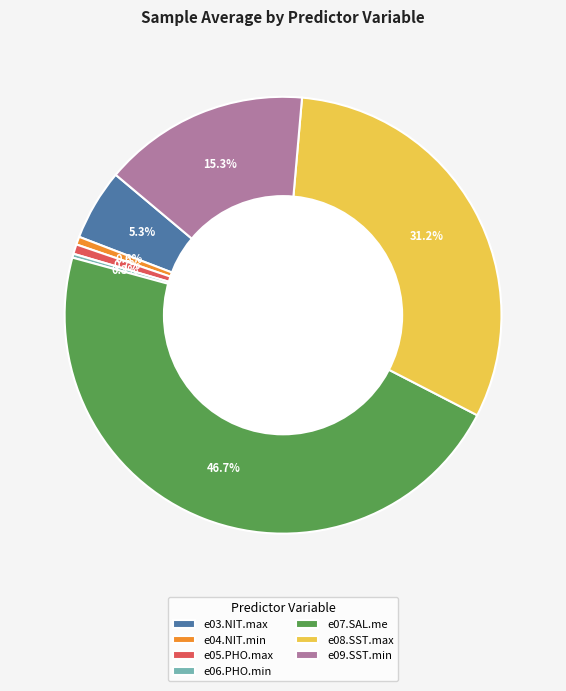

To the nearest percent, what percentage of the pie is e08.SST.max?

31%